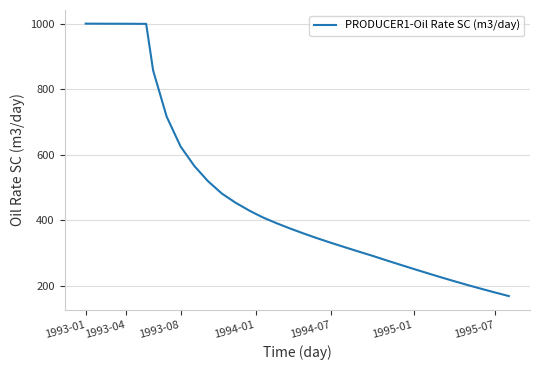

What is the greatest value displayed?

1000.0